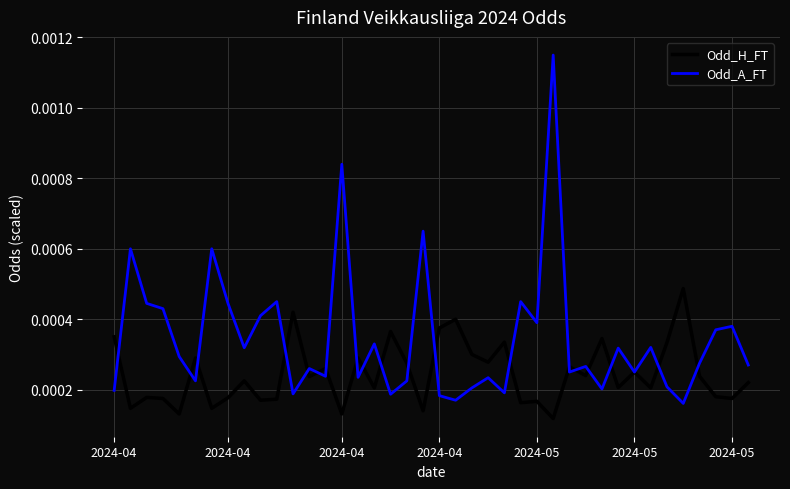

Rank the series by their maximum value, from highest to lowest.

Odd_A_FT, Odd_H_FT